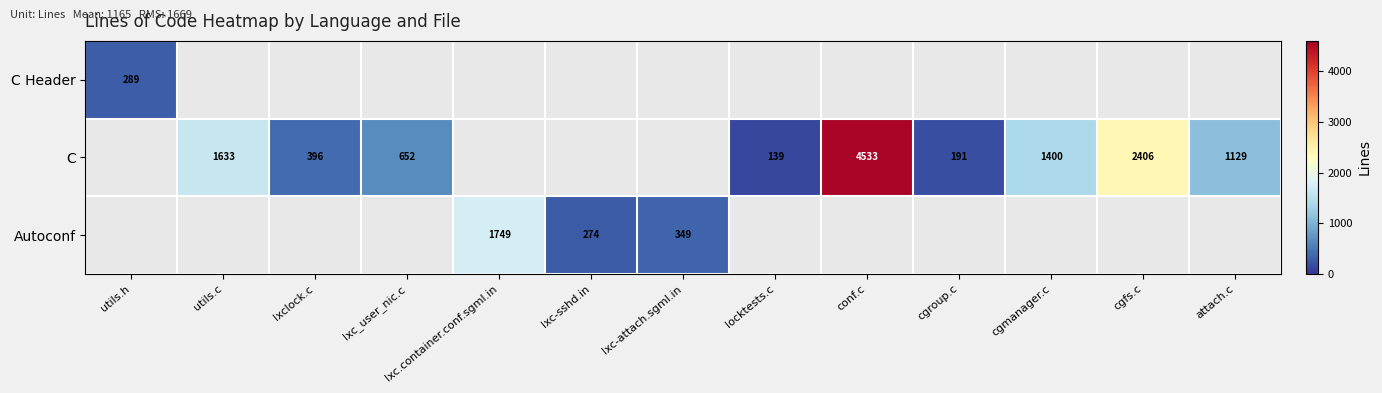

What is the difference between the C values at utils.c and cgfs.c?

773